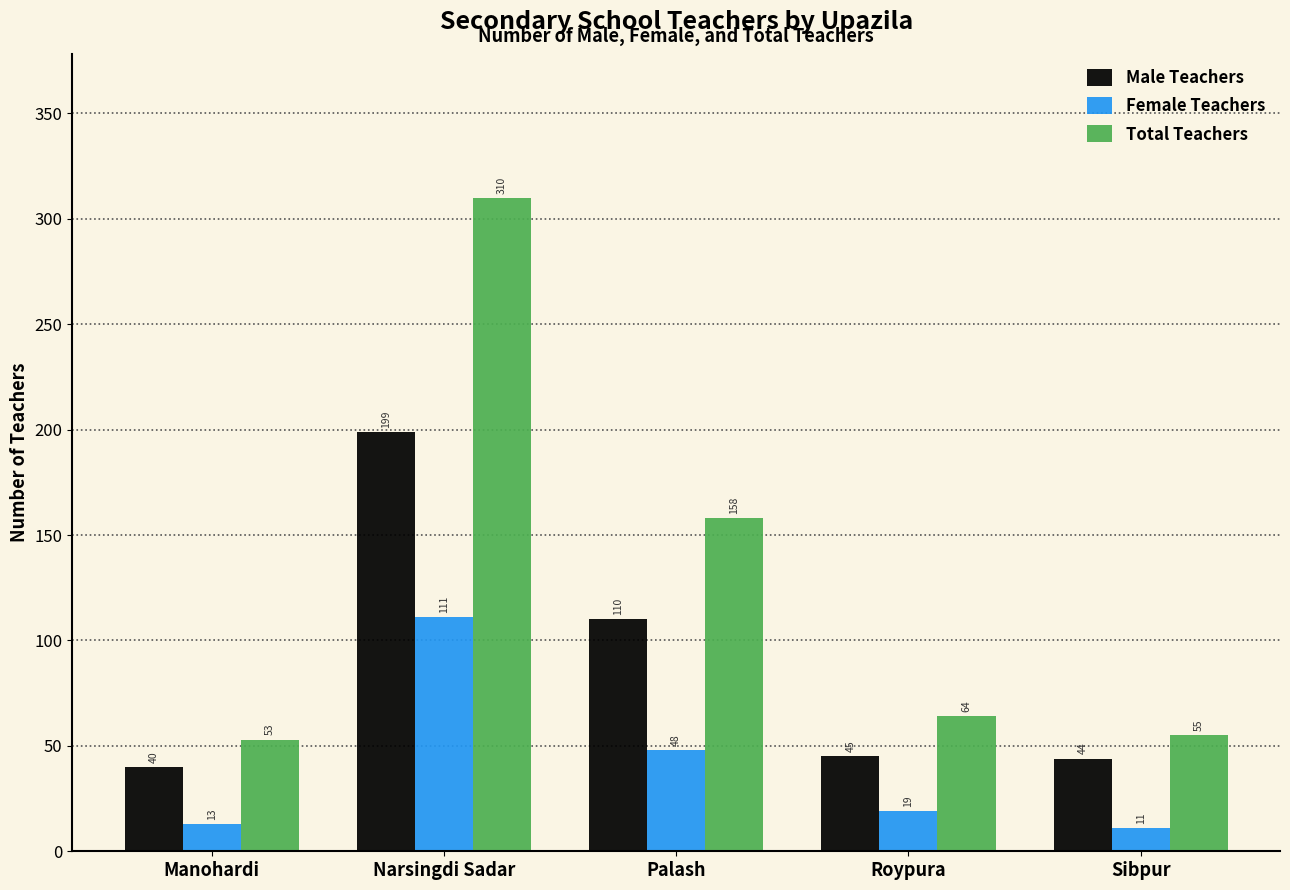

True or false: Female Teachers has a value of 48 at Palash.

True